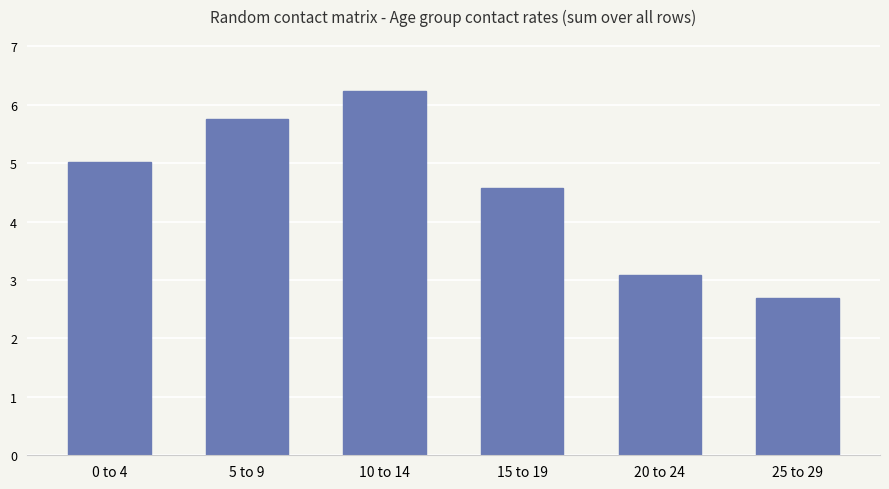

What is the minimum value shown in the chart?

2.7